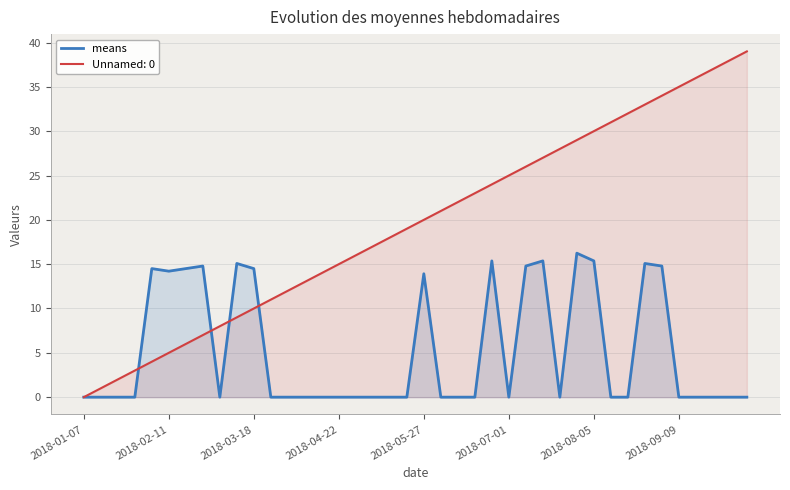

Which series has the largest range (max minus min)?

Unnamed: 0